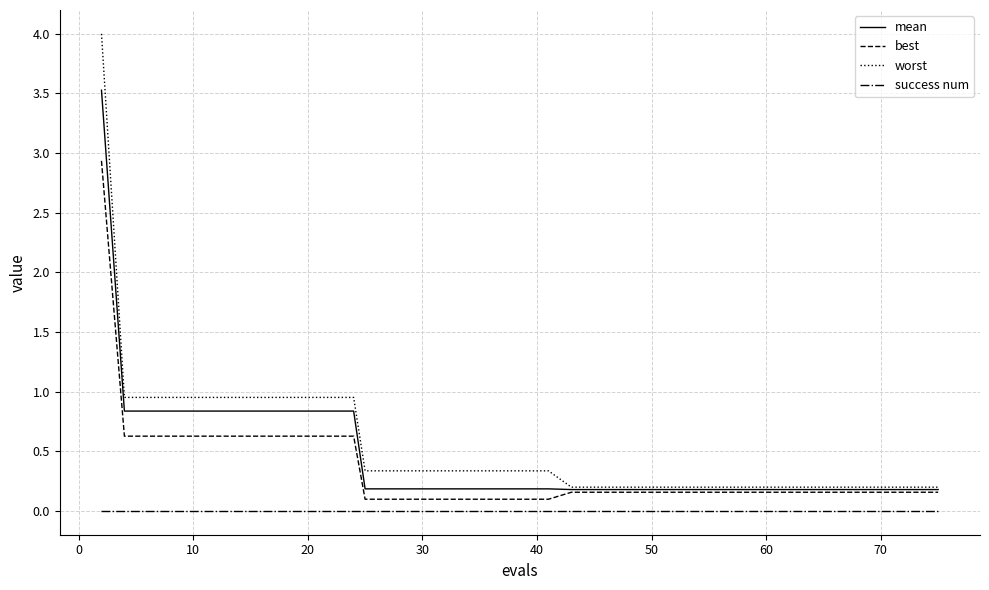

What is the average value of the best series?

0.3